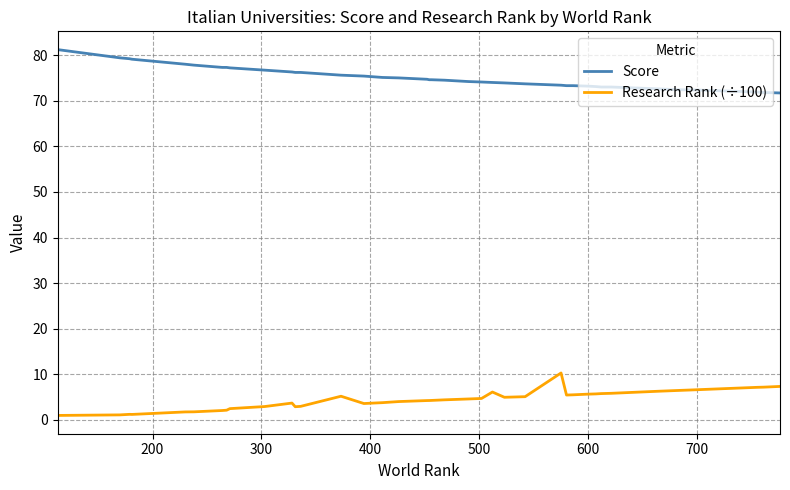

What is the difference between the second highest and second lowest values in the Research Rank (÷100) series?

6.2